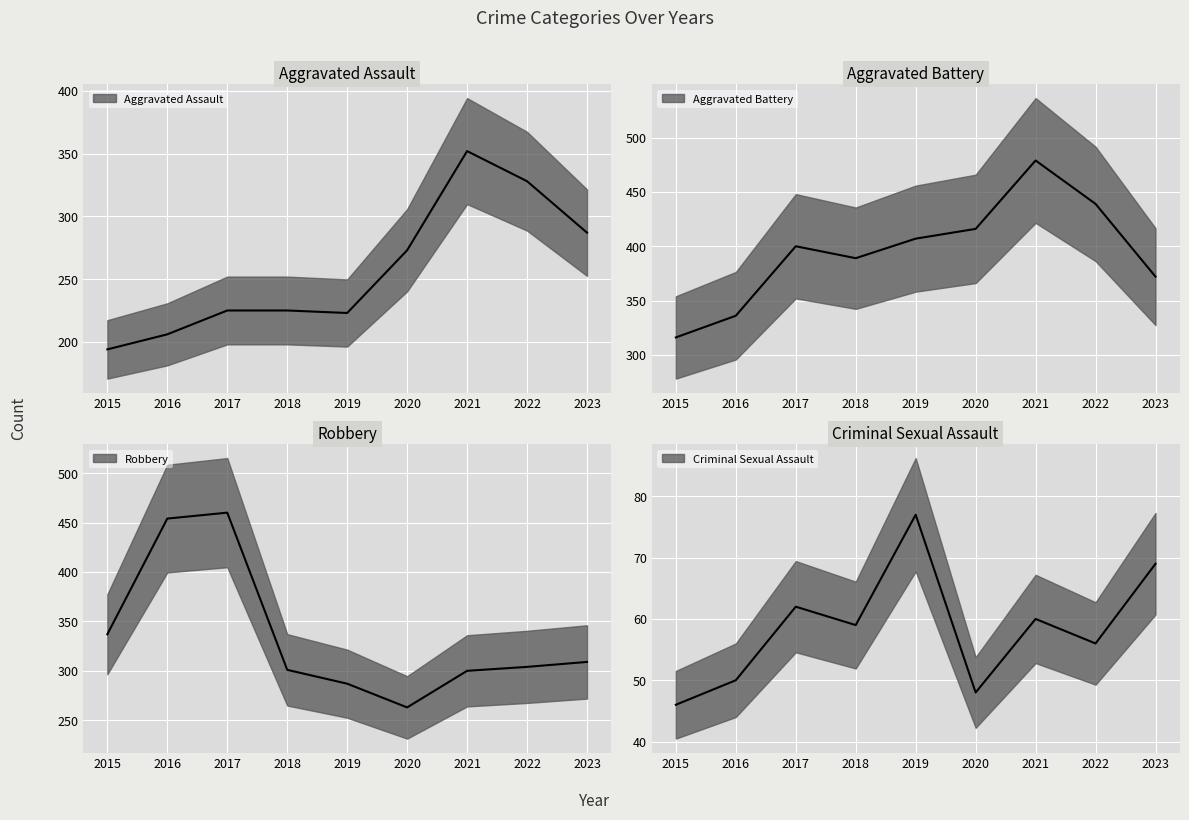

How many lines are shown in the chart?

4